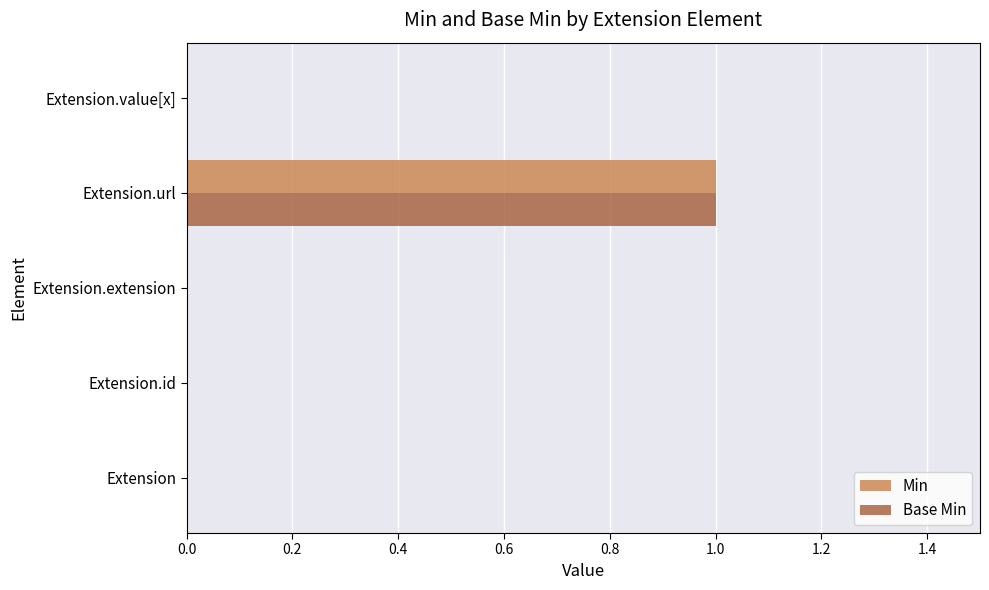

What are all the series names shown in the legend?

Min, Base Min